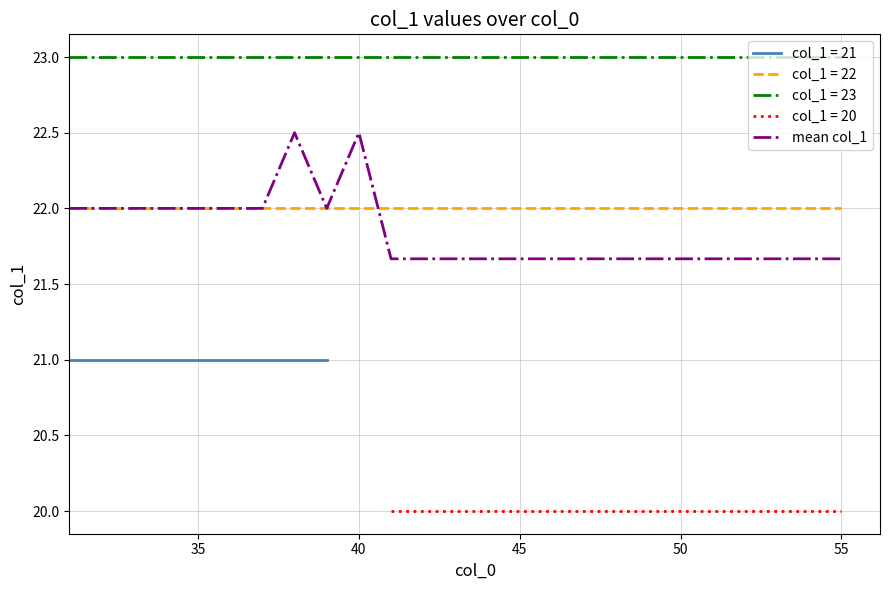

What is the value of the 7th point from the left?

22.0